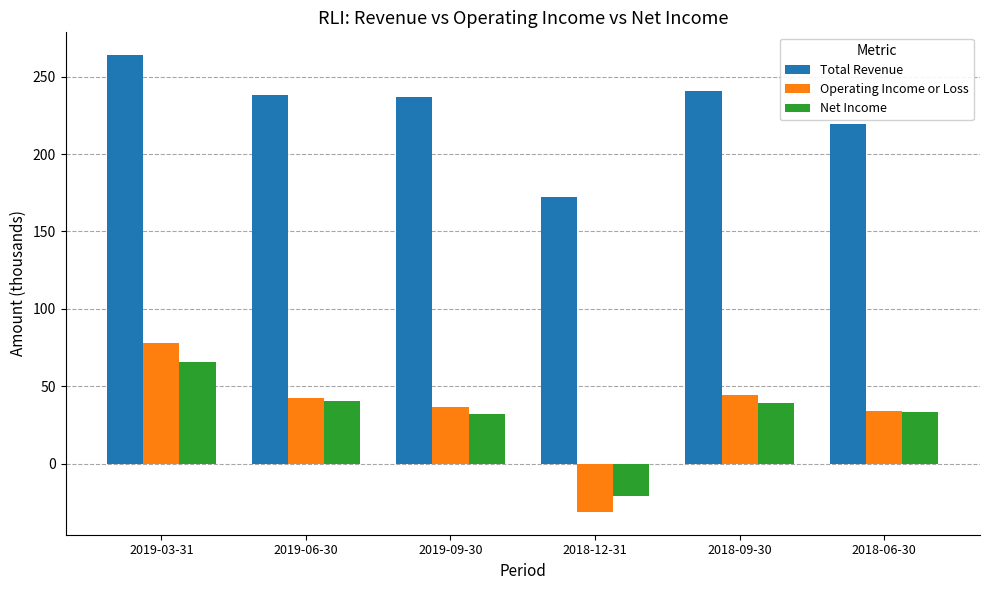

What is the difference between the highest and lowest values at 2018-06-30?

186.0